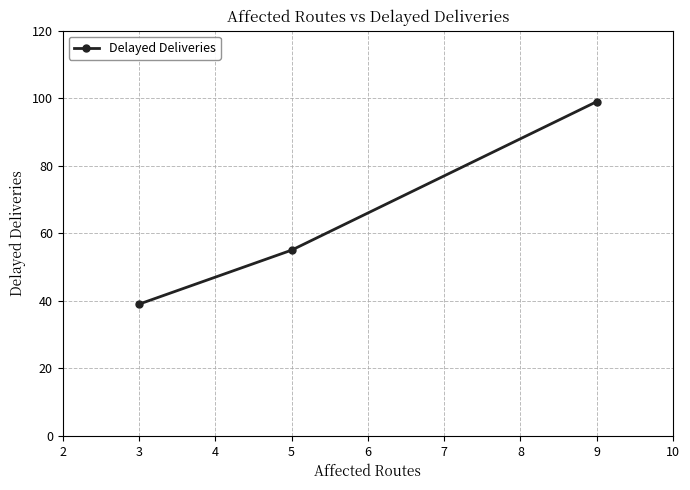

True or false: the data shows 39 at 3.

True